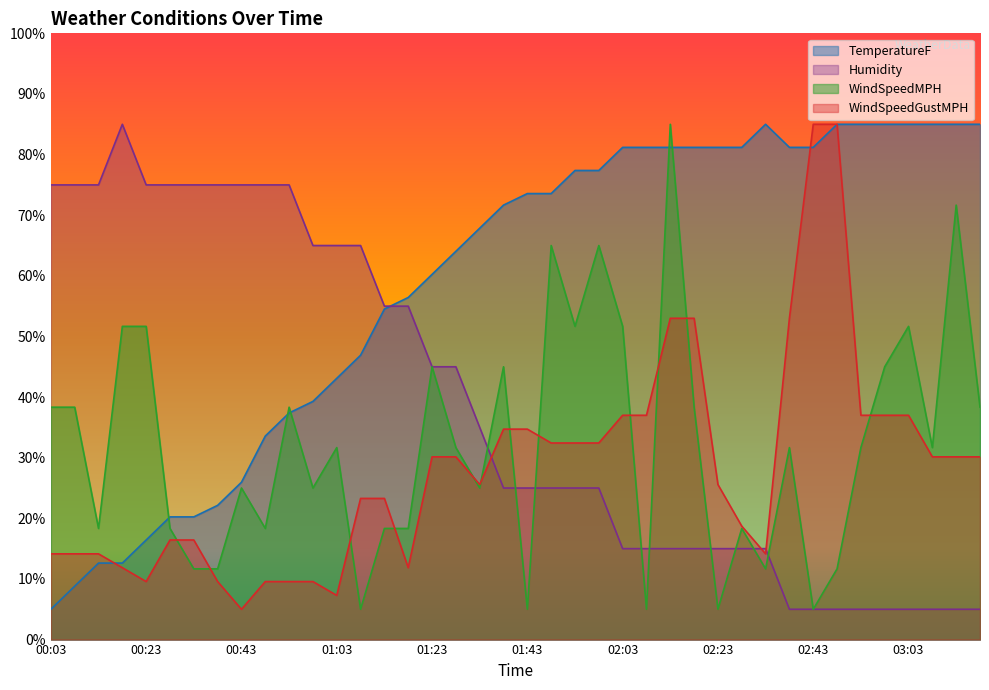

At which label does WindSpeedMPH reach its minimum?

01:08